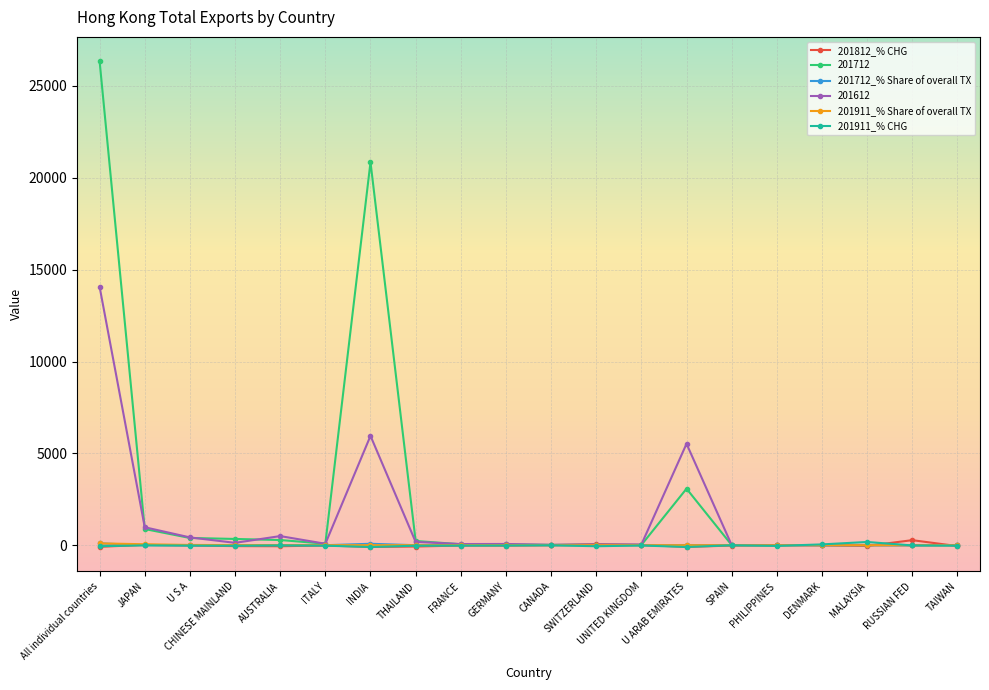

What is the label of the 8th point from the right?

UNITED KINGDOM